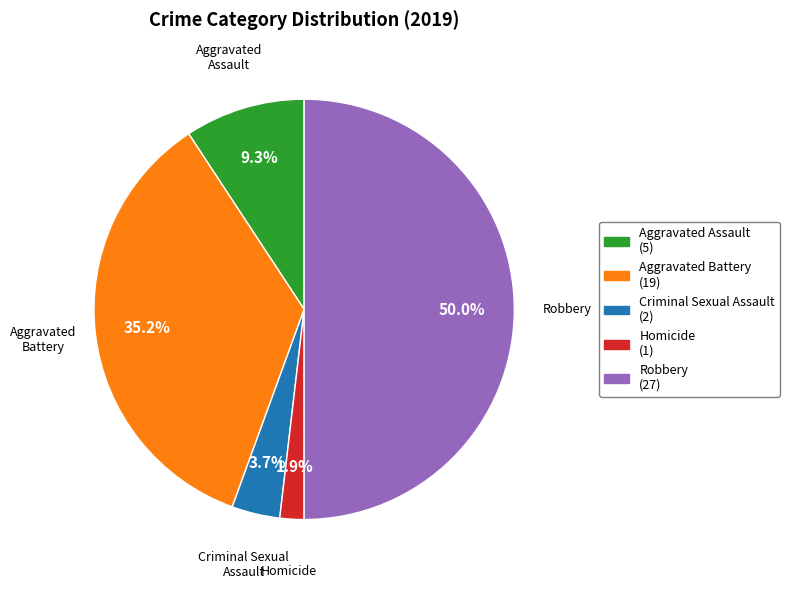

To the nearest percent, what is the combined percentage of Criminal Sexual Assault and Aggravated Battery?

39%